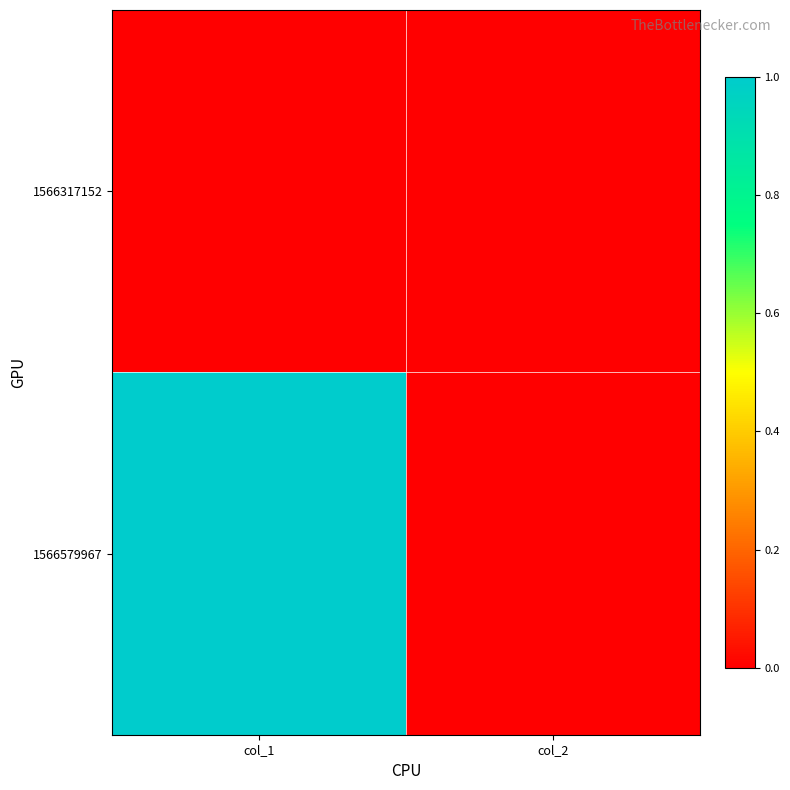

Rank the series by their maximum value, from highest to lowest.

1566579967, 1566317152